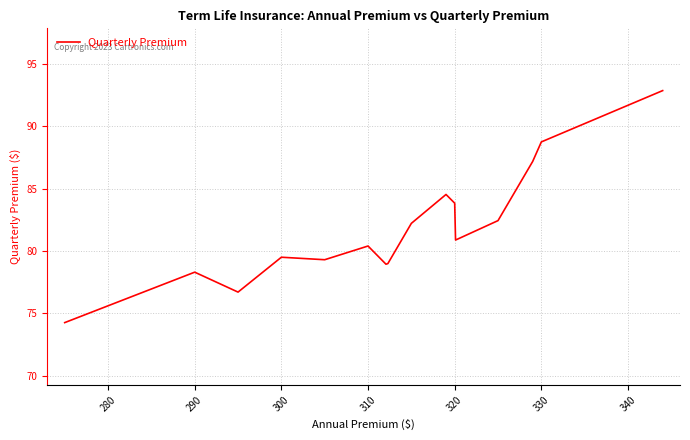

Is this an area chart (filled region under the line)?

No